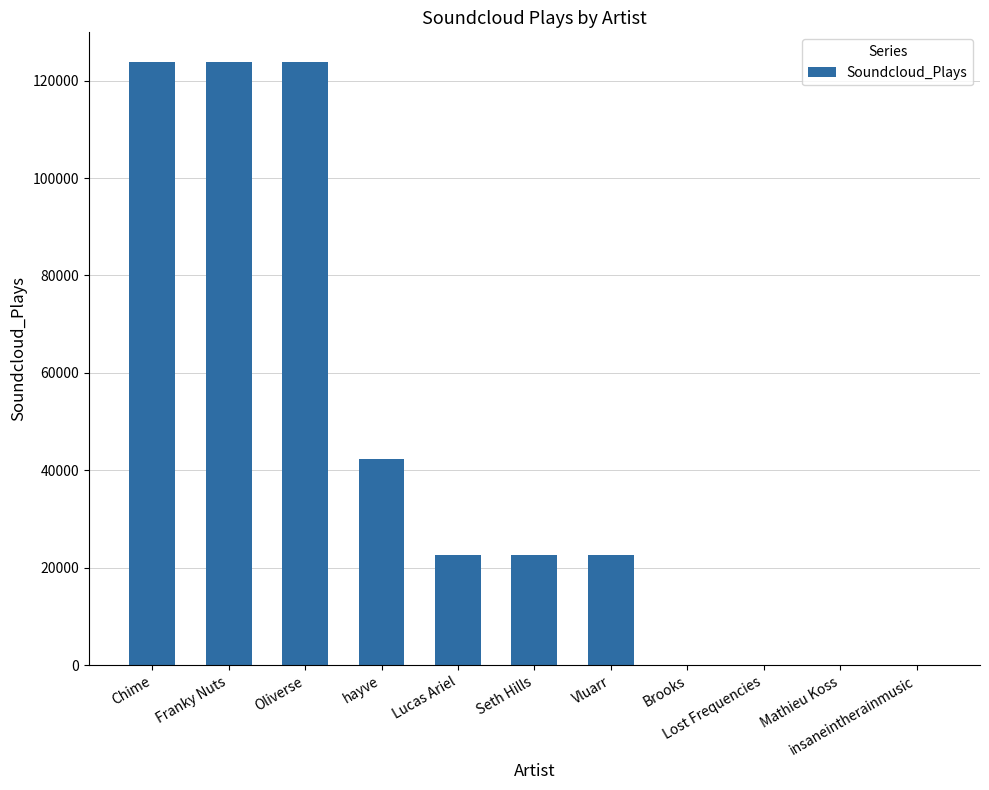

Reading right to left, transcribe all the data shown in this chart.

0	0	0	0	22649	22649	22649	42338	123710	123710	123710